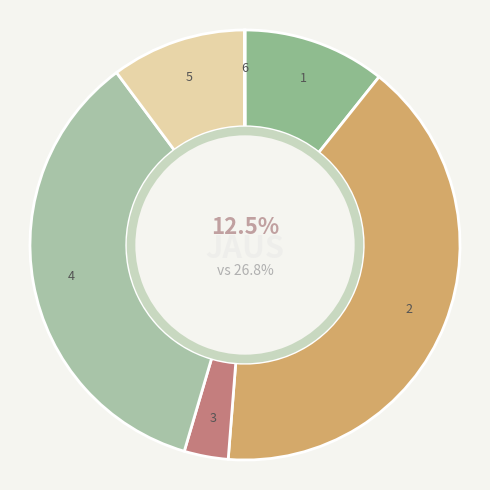

Combined, do Large hydro and Nuclear account for over 50%?

No